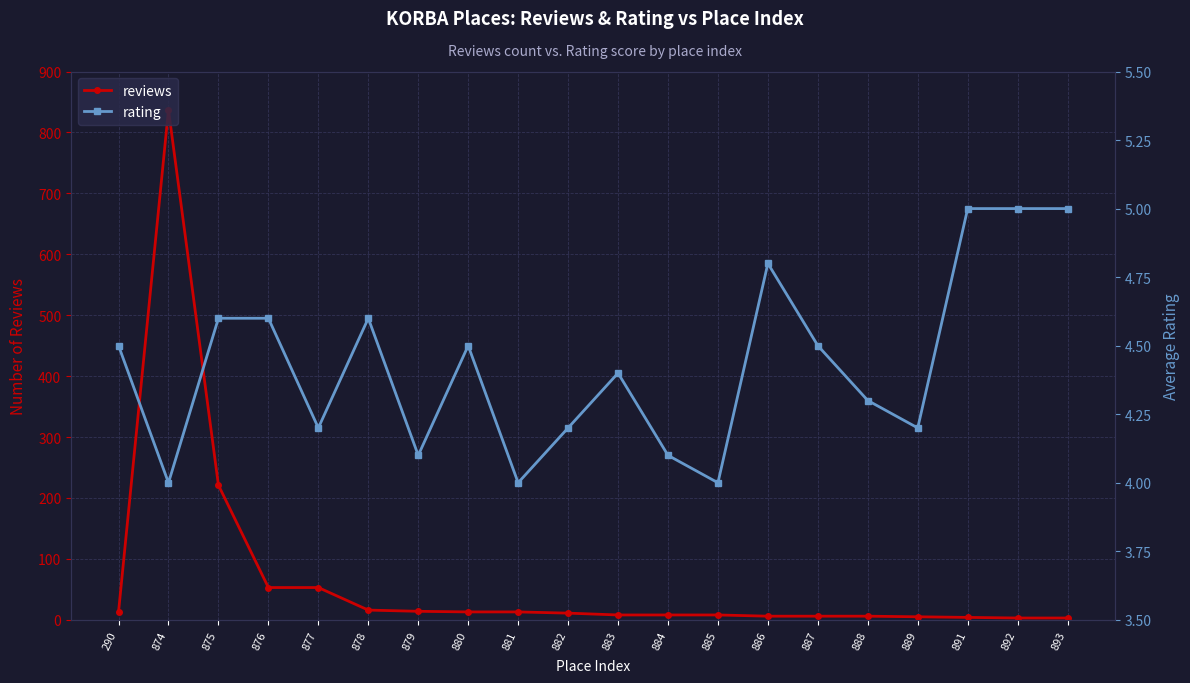

How many lines are shown in the chart?

2